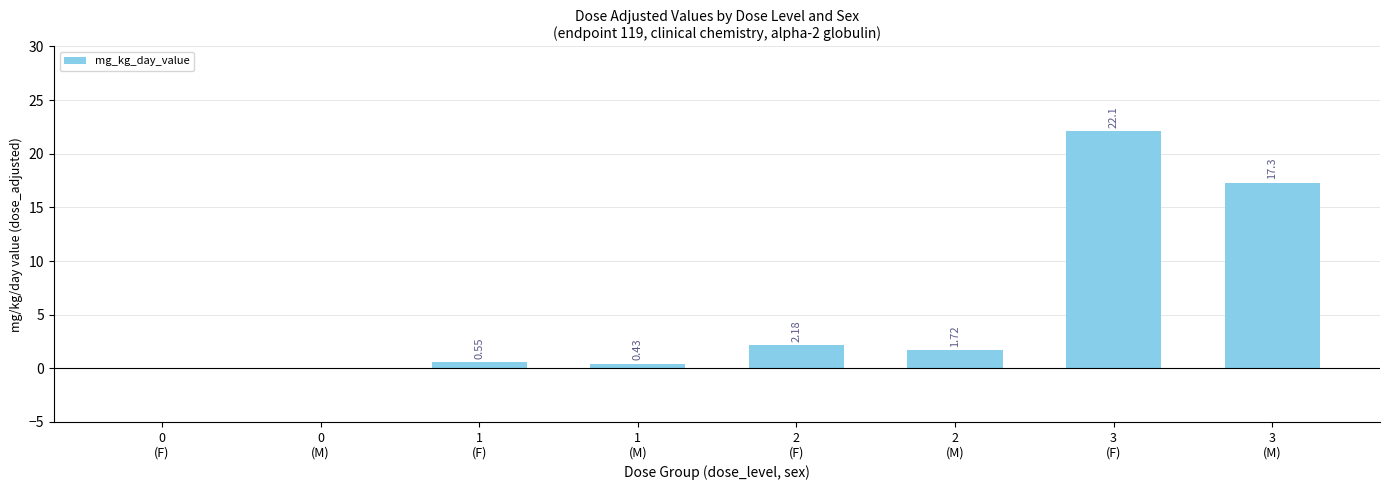

What is the sum of all values?

44.3